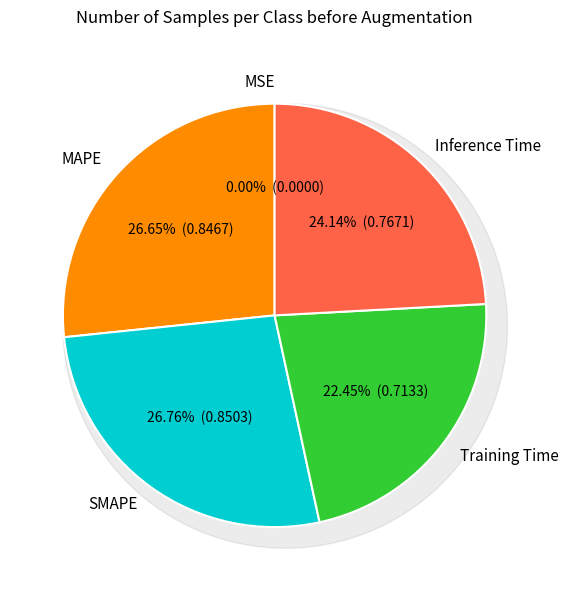

What percentage is the Training Time slice, to the nearest percent?

22%